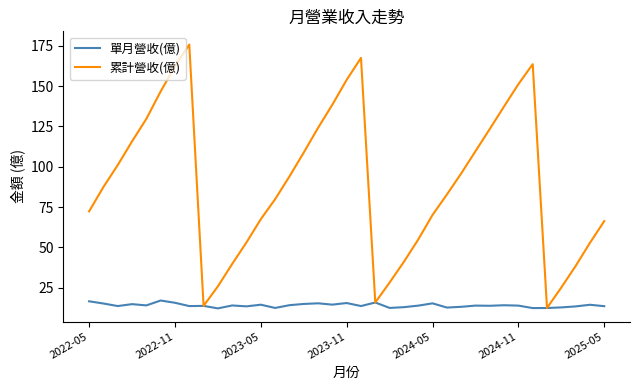

What is the average value of the 累計營收(億) series?

89.9